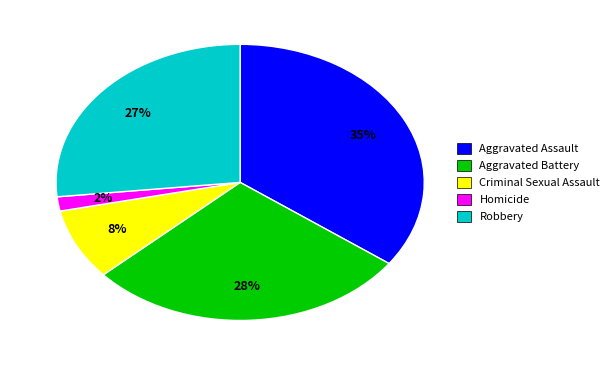

Do Homicide and Robbery together represent more than half of the pie?

No